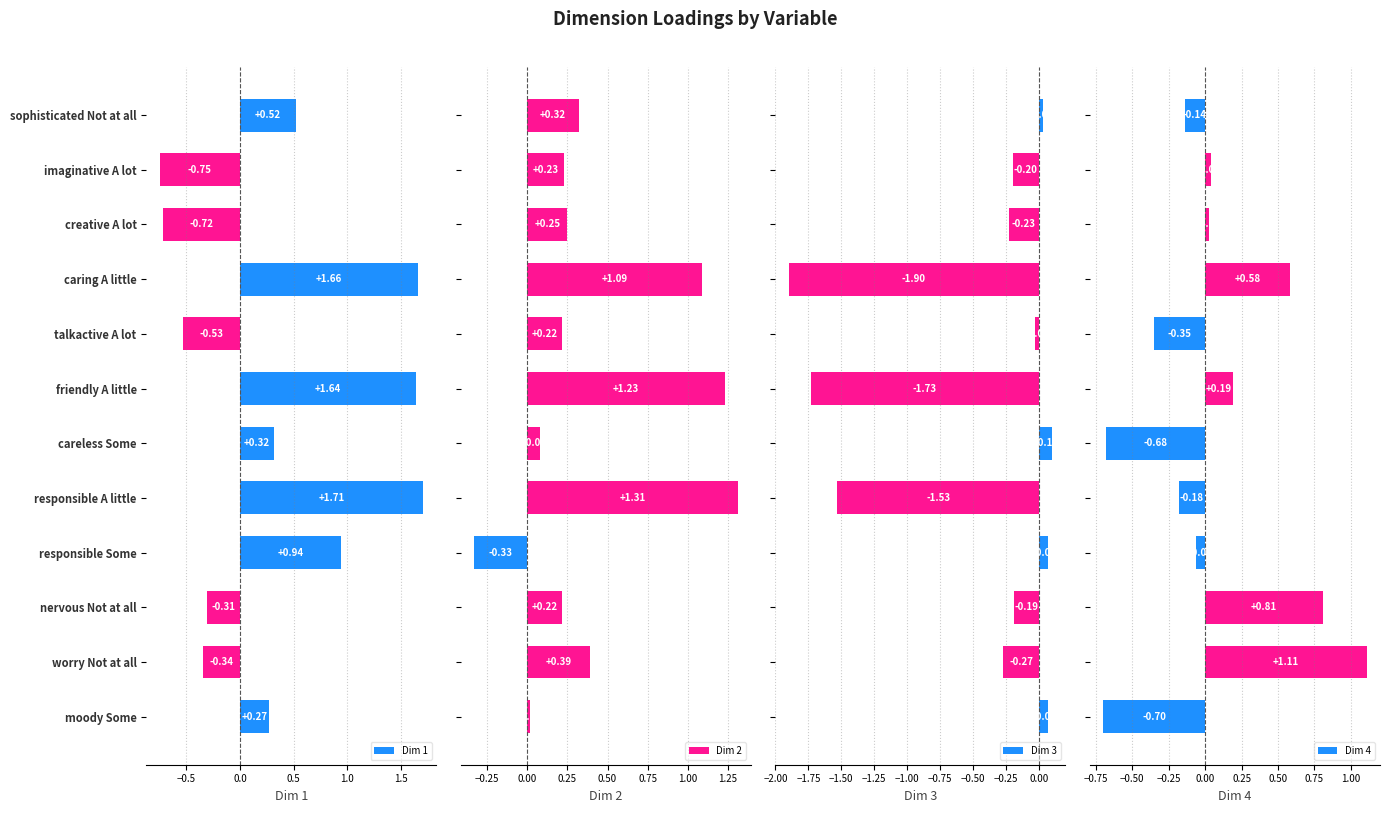

What are all the series names shown in the legend?

Dim 1, Dim 2, Dim 3, Dim 4